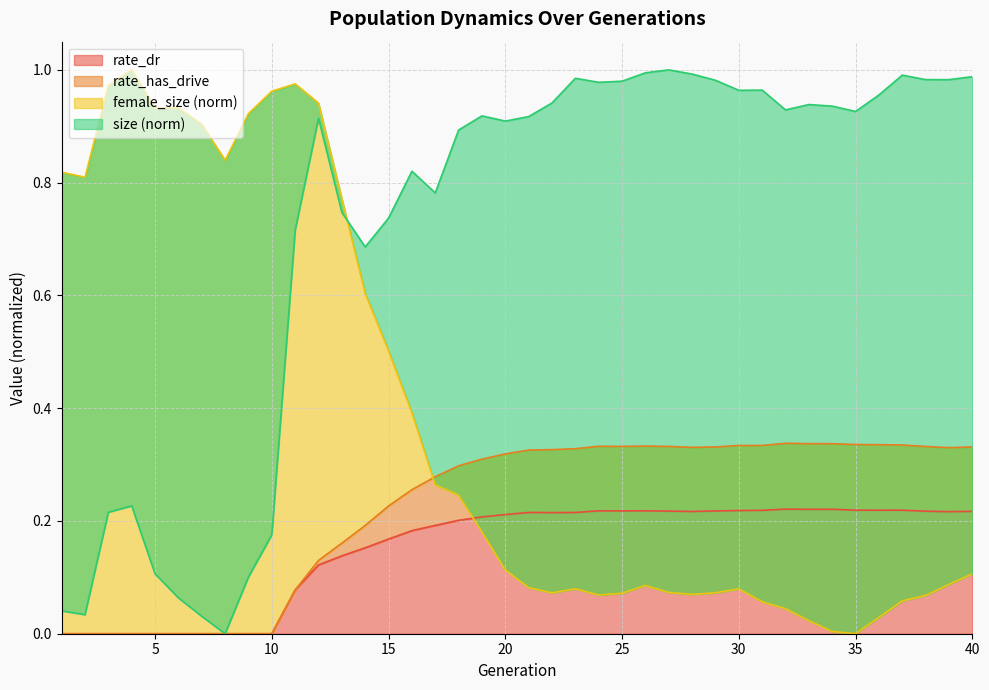

What is the total value across all series at 18?

1.6